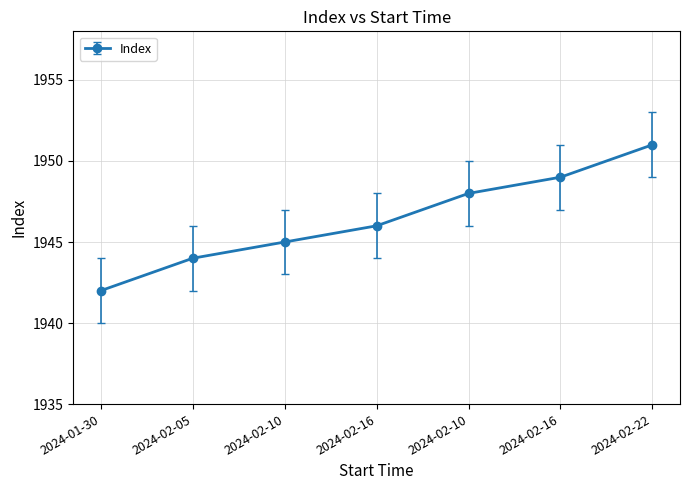

How many lines are shown in the chart?

1